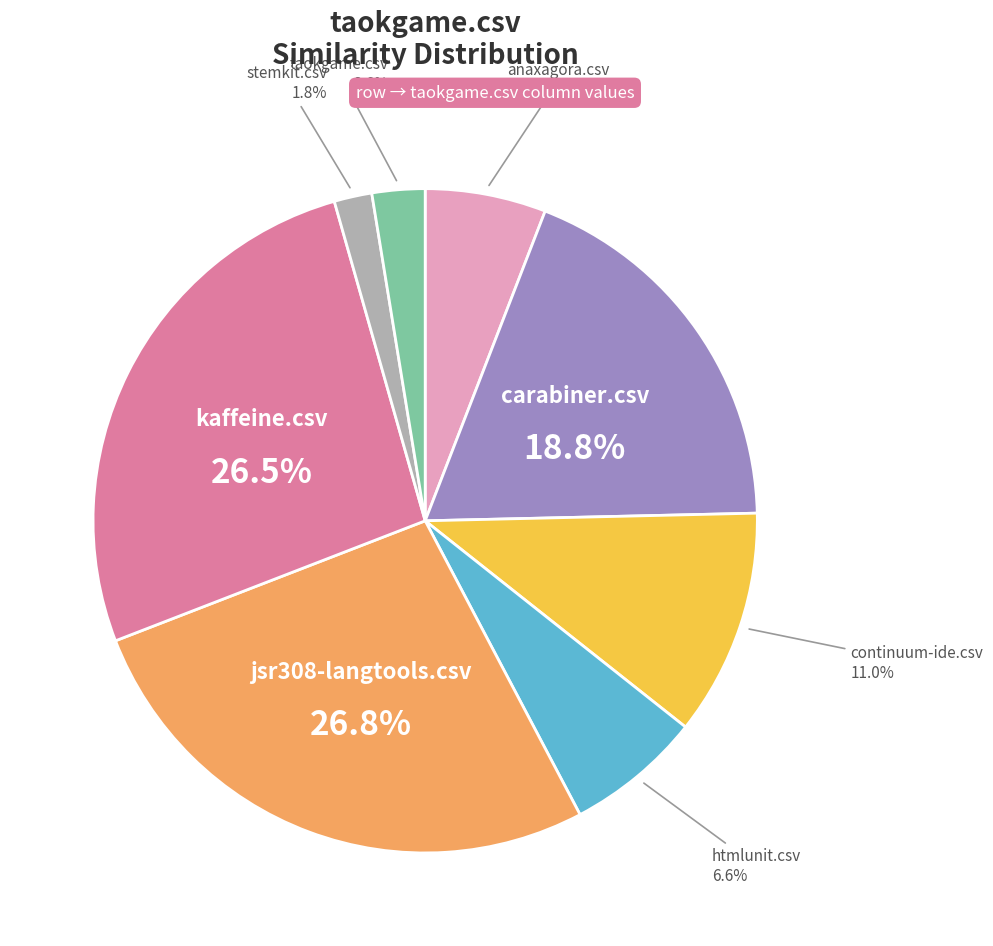

Is there any slice that represents more than half of the pie?

No